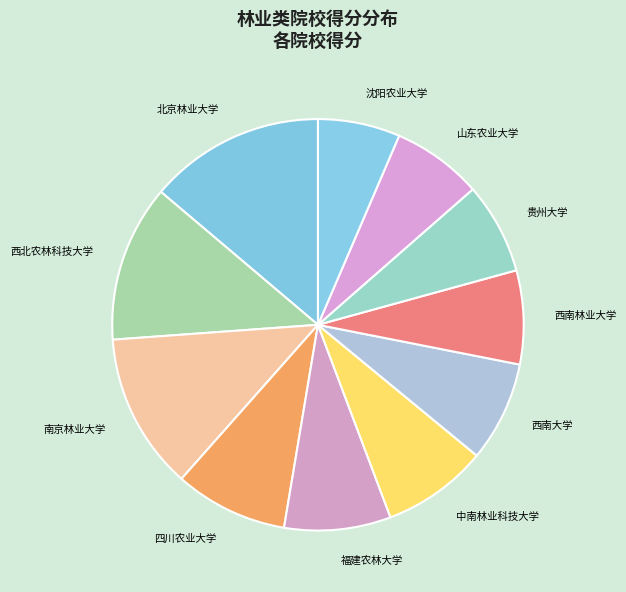

How many slices are in this pie chart?

11